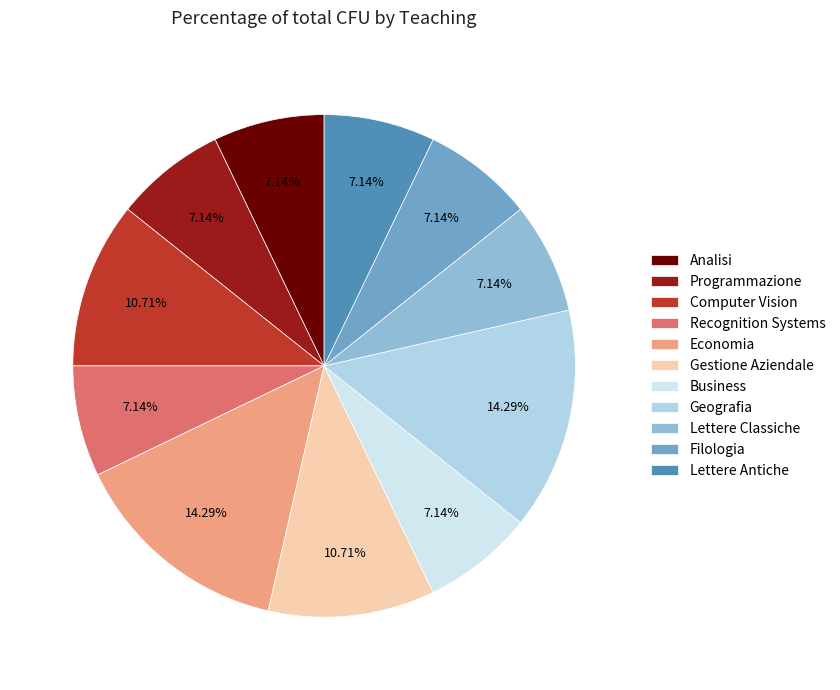

How many slices are in this pie chart?

11